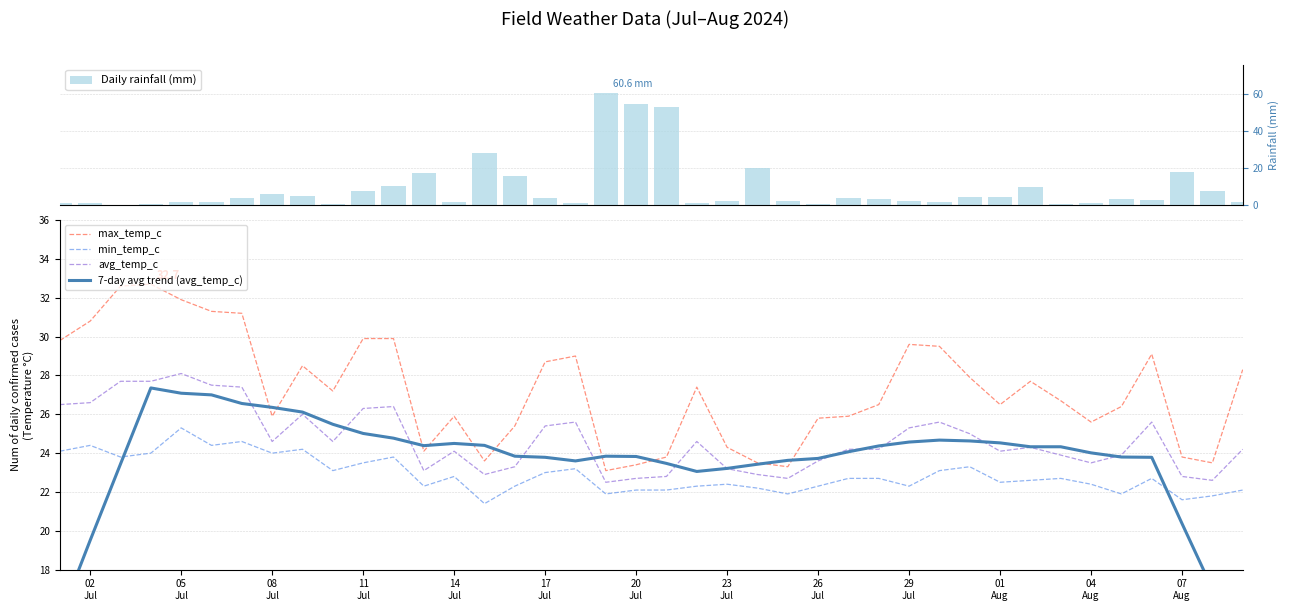

Rank the series by their maximum value, from highest to lowest.

Daily rainfall (mm), max_temp_c, avg_temp_c, 7-day avg trend (avg_temp_c), min_temp_c